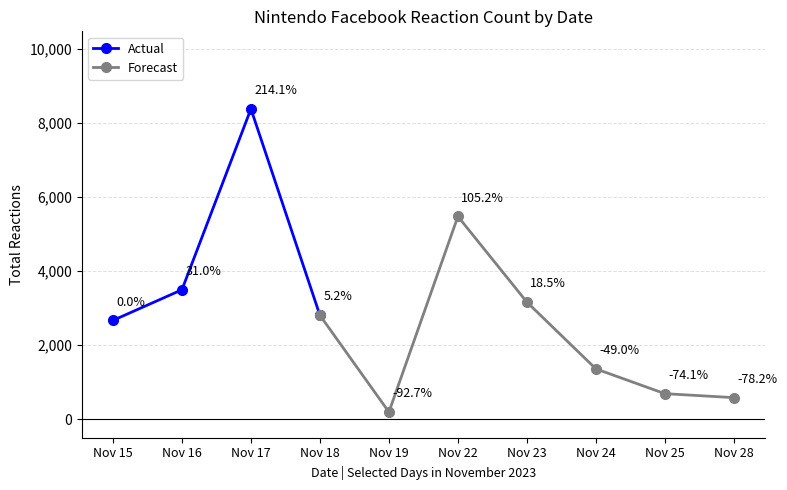

After their last crossing, which series has the higher values: Actual or Forecast?

Actual